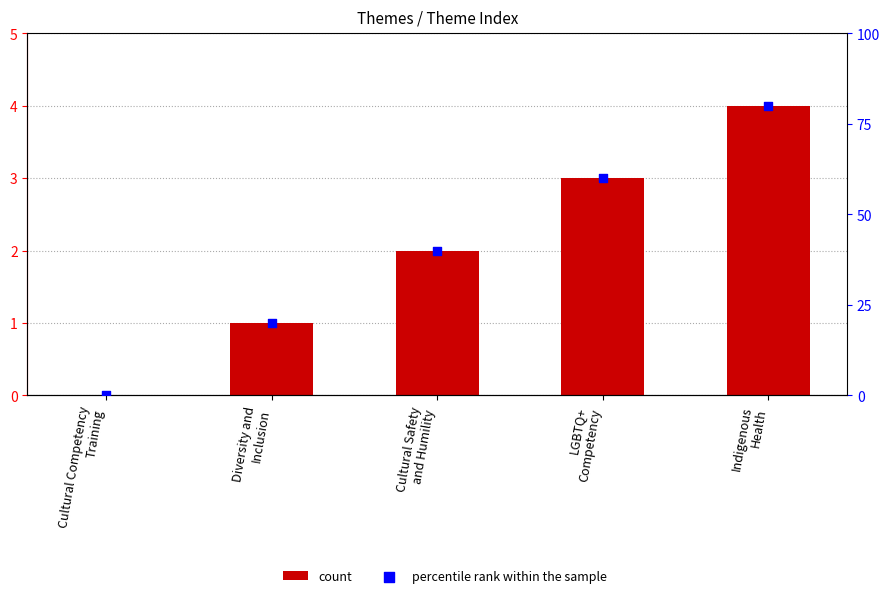

Is the value of percentile rank within the sample at Cultural Competency
Training greater than the value of count at Cultural Safety
and Humility?

No